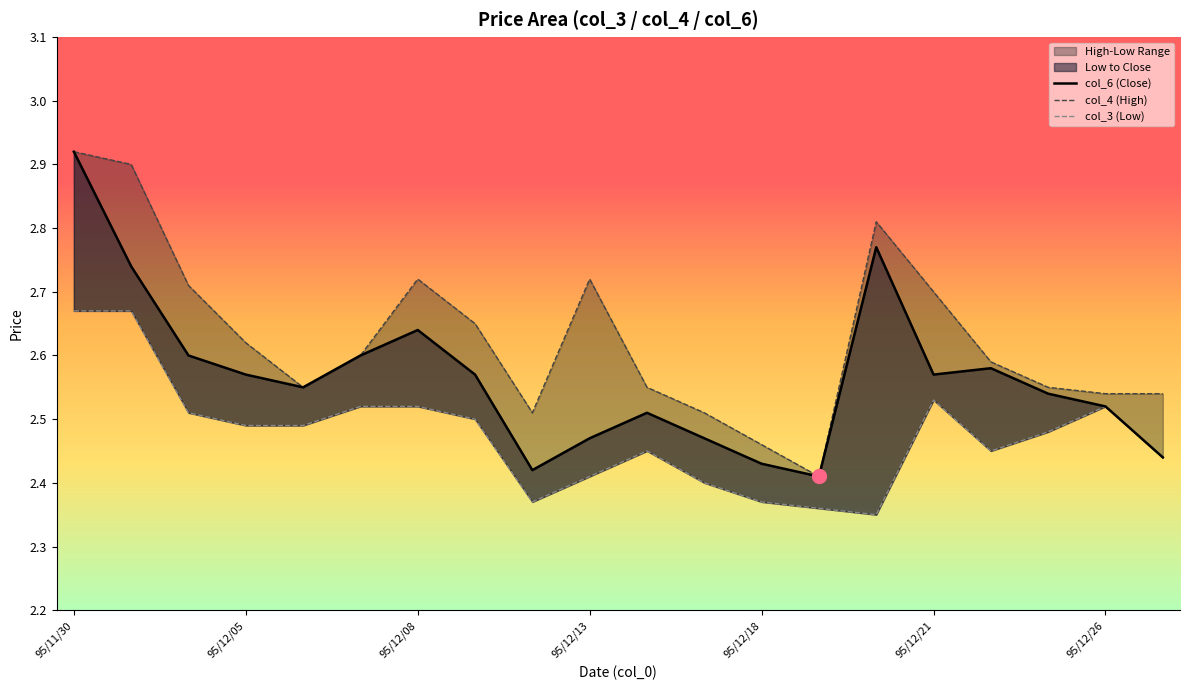

What is the total value across all series at 14?

7.9